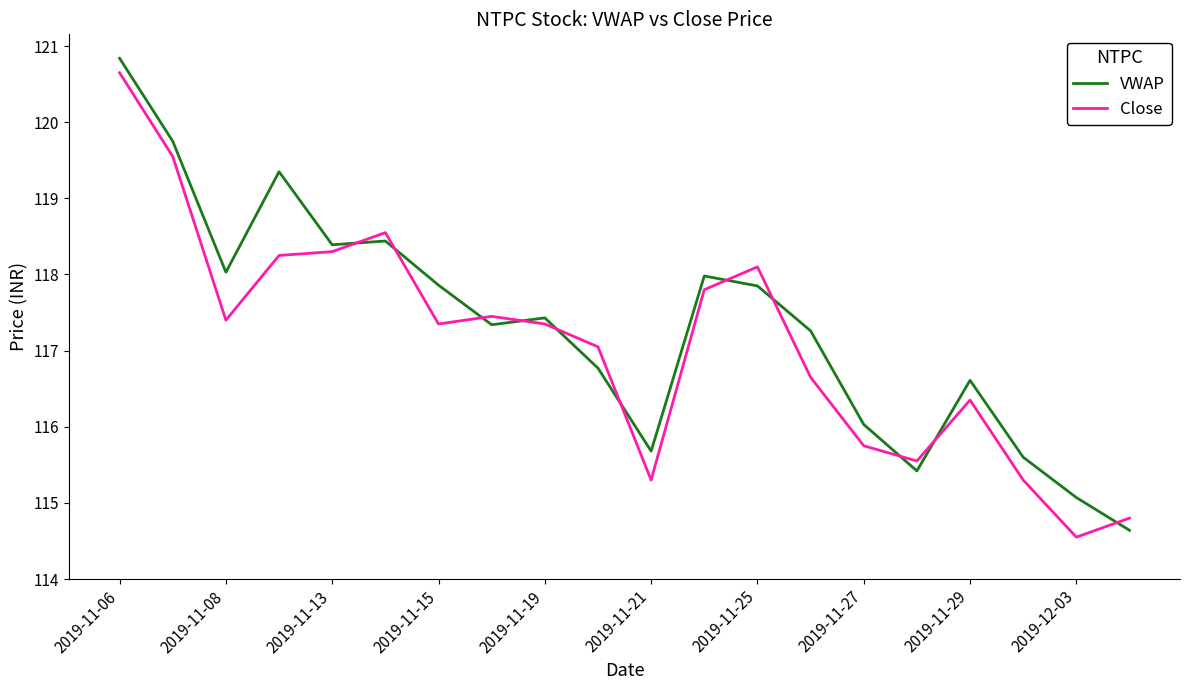

True or false: Close and VWAP intersect in this chart.

True